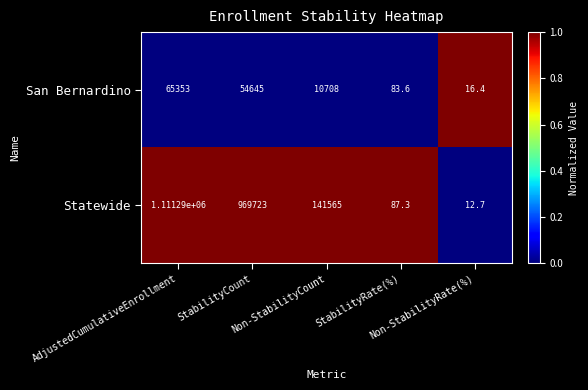

What is the minimum value shown in the chart?

12.7